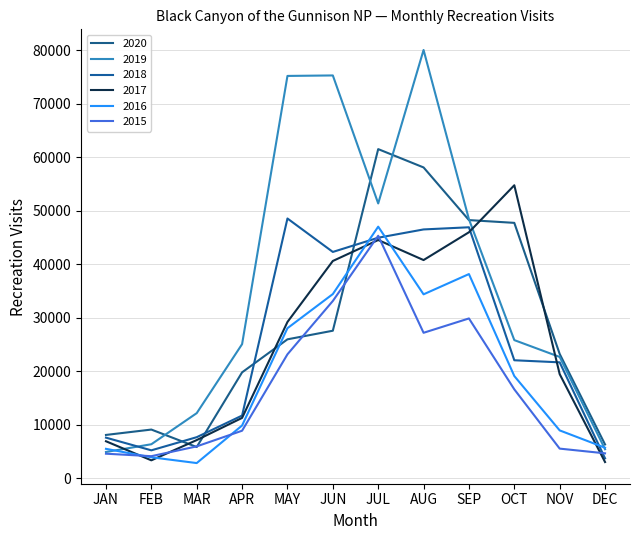

At how many categories does at least one series exceed 11658?

9